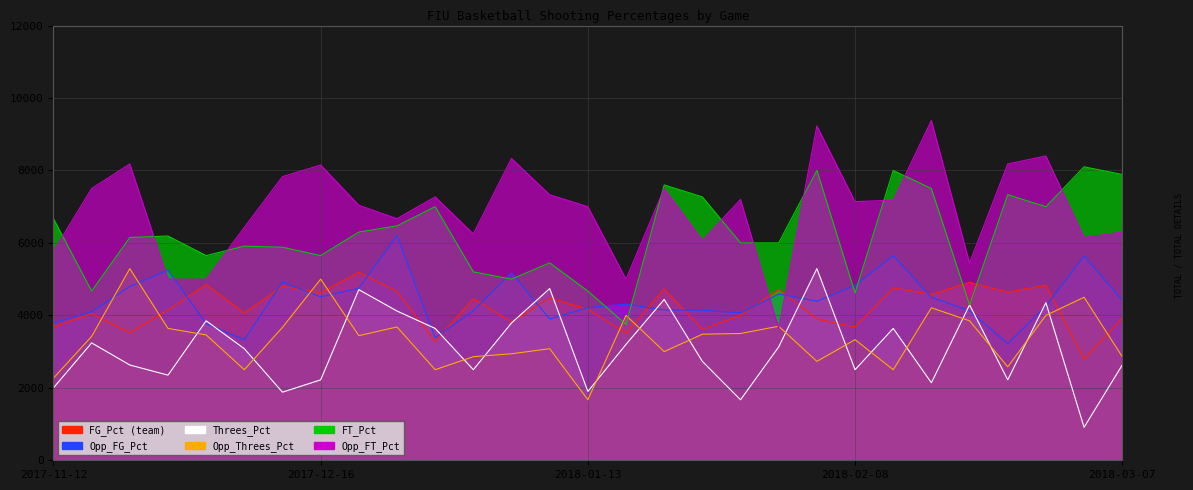

Between 2018-02-24 and 2018-01-04, which is larger?

2018-02-24